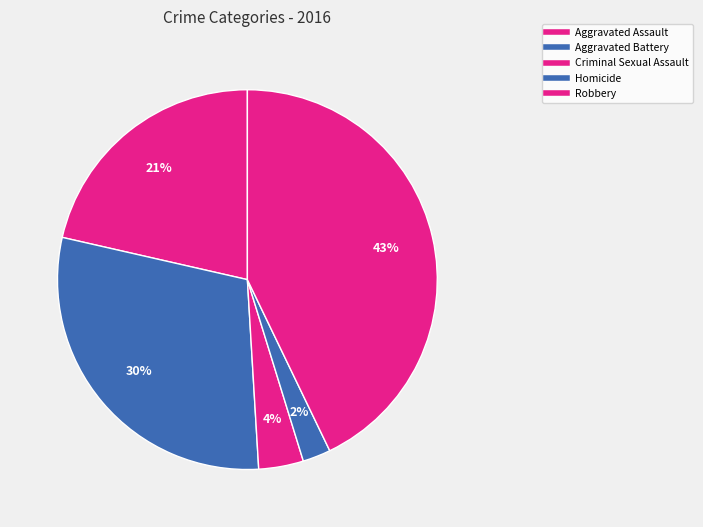

Count the number of slices in the pie.

5